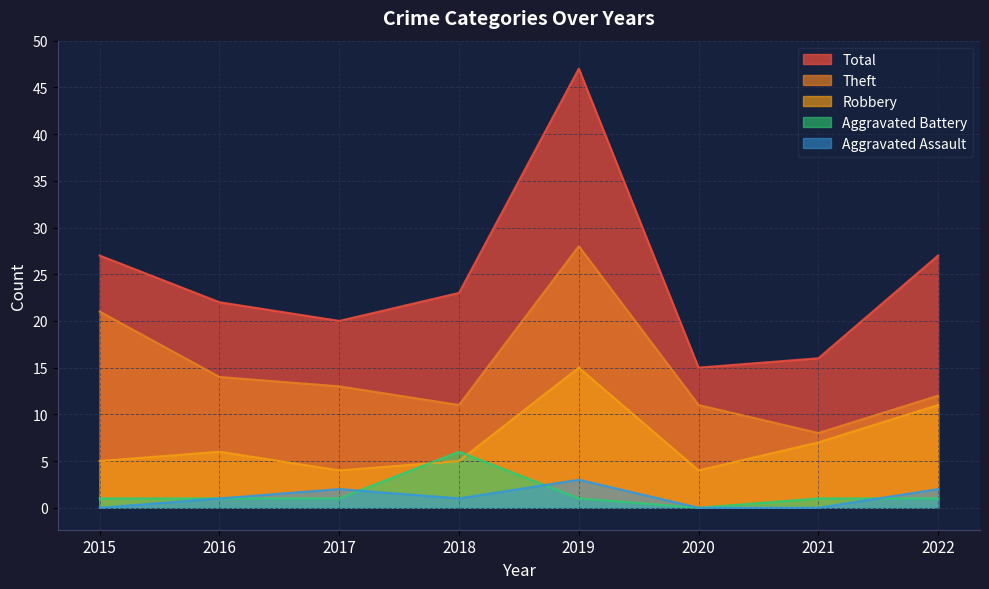

At which label does Aggravated Battery first exceed 1?

2018